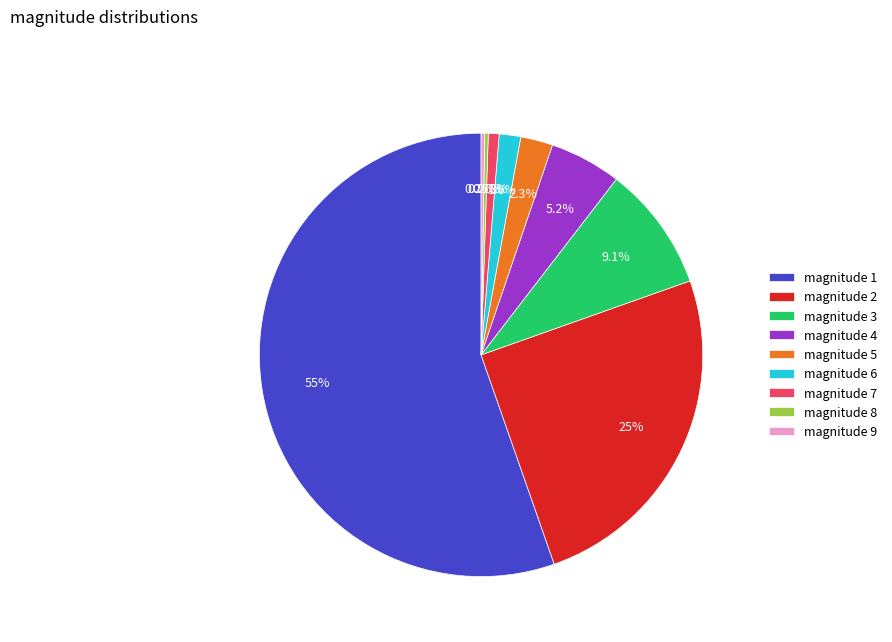

Which category has the biggest portion of the pie?

magnitude 1